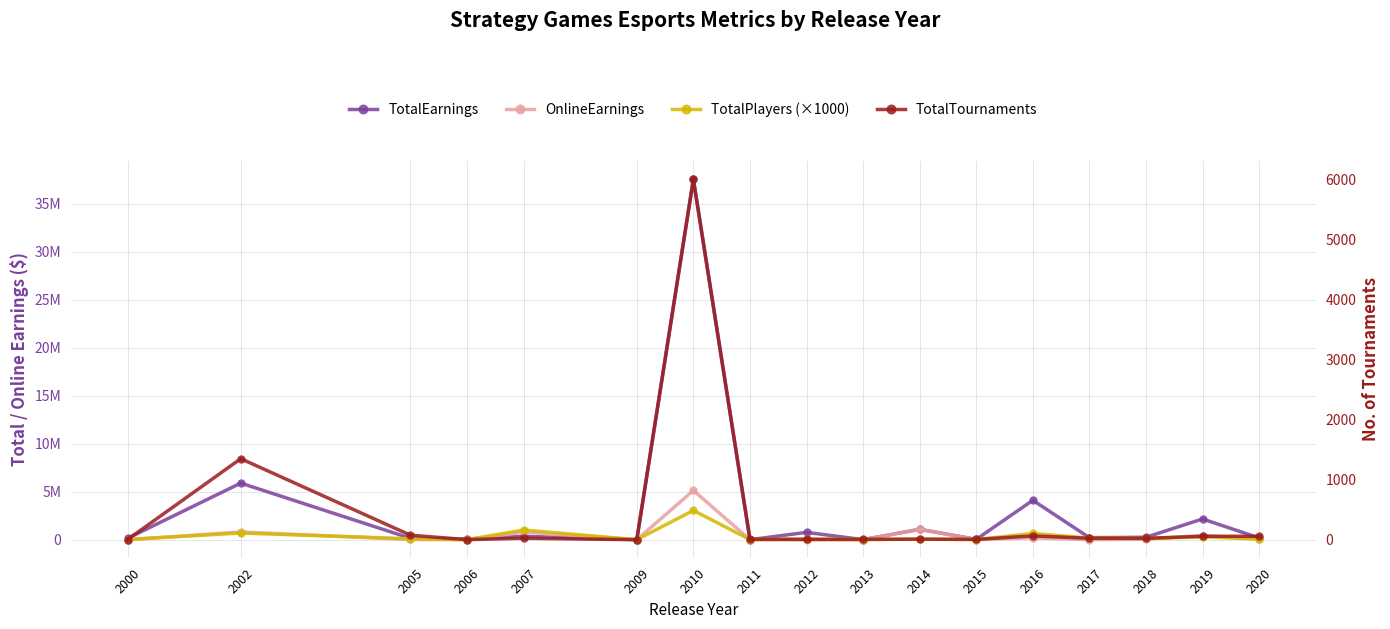

Reading left to right, transcribe all the data shown in this chart.

TotalEarnings: 148384.3	5896706.3	146280.4	69600.0	353617.2	0.0	37554415.8	2668.0	765216.9	8561.2	1084696.1	36400.0	4108595.7	211500.0	253531.3	2164177.6	180036.5
OnlineEarnings: 0.0	805835.4	24963.8	0.0	798491.0	0.0	5130024.7	2668.0	0.0	605.0	1084696.1	6000.0	195439.3	0.0	47615.5	436887.8	83589.4
TotalPlayers (×1000): 19000.0	696000.0	93000.0	8000.0	1010000.0	0.0	3047000.0	16000.0	77000.0	11000.0	60000.0	18000.0	654000.0	170000.0	135000.0	291000.0	61000.0
TotalTournaments: 3.0	1350.0	75.0	1.0	24.0	0.0	6007.0	7.0	5.0	6.0	9.0	5.0	63.0	24.0	23.0	57.0	57.0